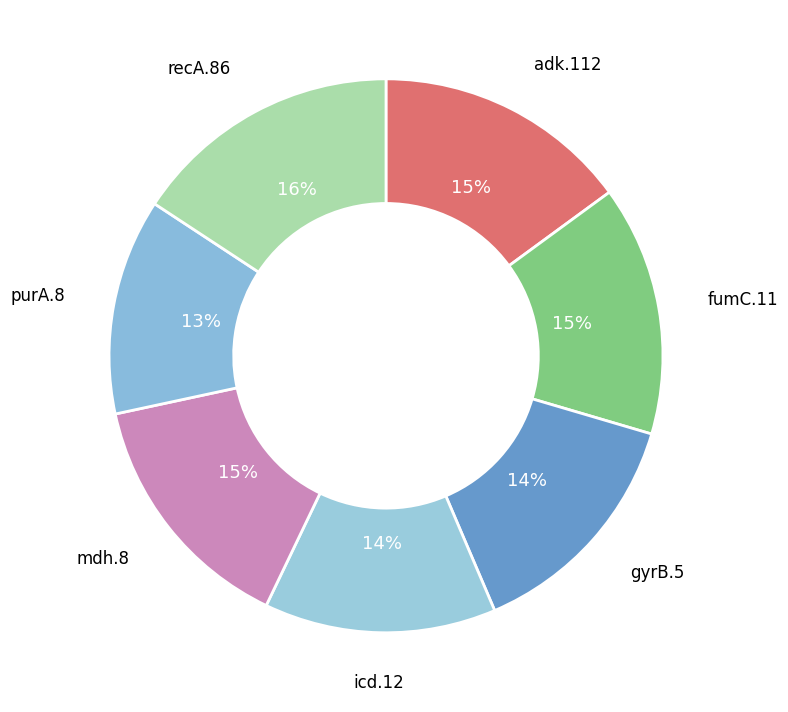

Which slice is the largest?

recA.86